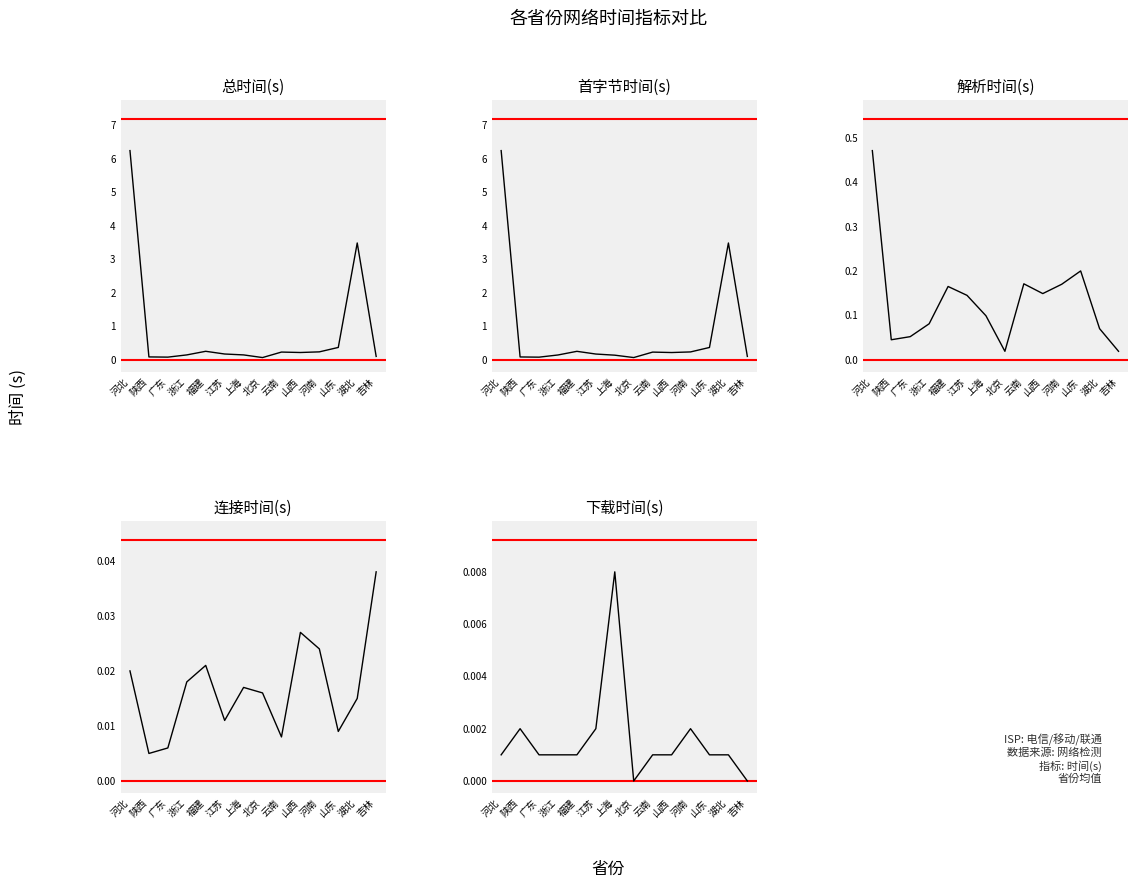

Reading left to right, extract all data points from this chart.

总时间(s): 河北=6.2	陕西=0.1	广东=0.1	浙江=0.1	福建=0.3	江苏=0.2	上海=0.1	北京=0.1	云南=0.2	山西=0.2	河南=0.2	山东=0.4	湖北=3.5	吉林=0.1
首字节时间(s): 河北=6.2	陕西=0.1	广东=0.1	浙江=0.1	福建=0.3	江苏=0.2	上海=0.1	北京=0.1	云南=0.2	山西=0.2	河南=0.2	山东=0.4	湖北=3.5	吉林=0.1
解析时间(s): 河北=0.5	陕西=0.0	广东=0.1	浙江=0.1	福建=0.2	江苏=0.1	上海=0.1	北京=0.0	云南=0.2	山西=0.1	河南=0.2	山东=0.2	湖北=0.1	吉林=0.0
连接时间(s): 河北=0.0	陕西=0.0	广东=0.0	浙江=0.0	福建=0.0	江苏=0.0	上海=0.0	北京=0.0	云南=0.0	山西=0.0	河南=0.0	山东=0.0	湖北=0.0	吉林=0.0
下载时间(s): 河北=0.0	陕西=0.0	广东=0.0	浙江=0.0	福建=0.0	江苏=0.0	上海=0.0	北京=0.0	云南=0.0	山西=0.0	河南=0.0	山东=0.0	湖北=0.0	吉林=0.0